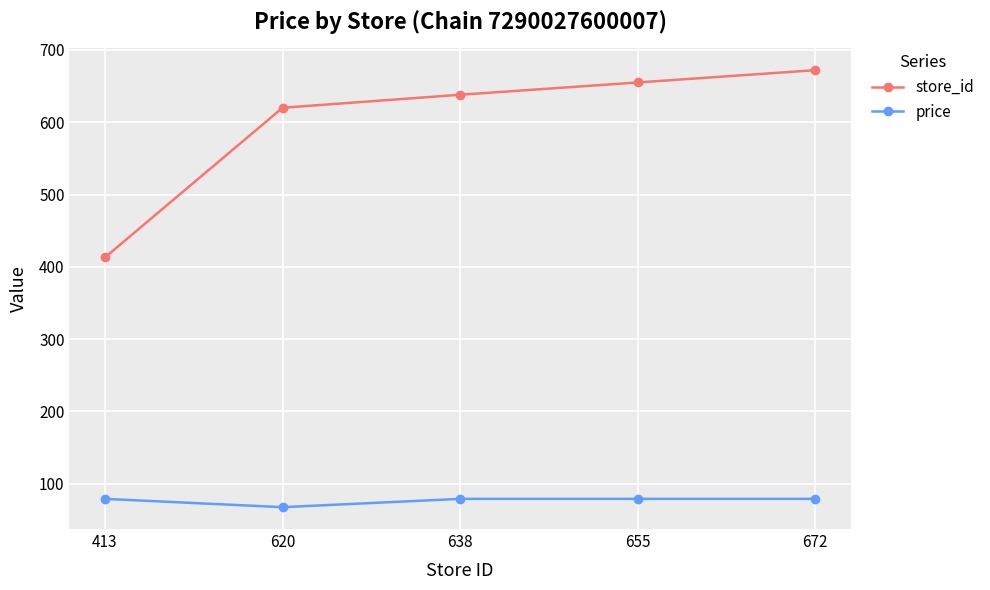

Which series has the largest range (max minus min)?

store_id